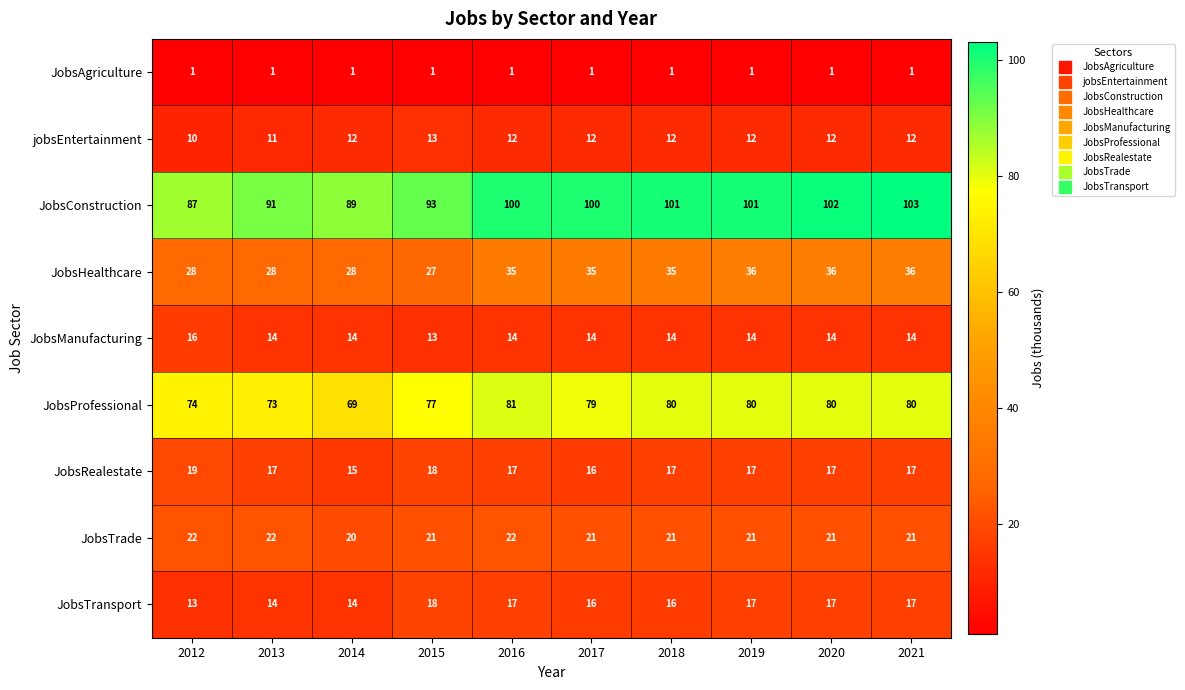

What is the sum of all JobsHealthcare values?

324